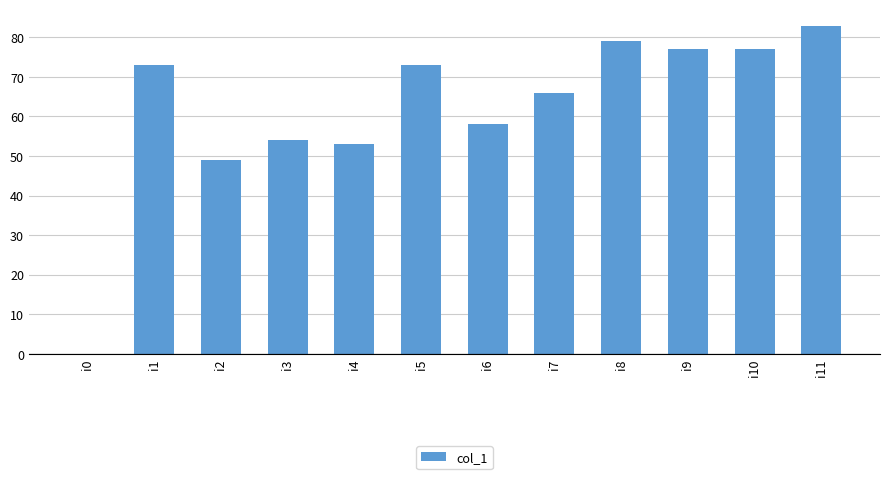

Approximately how many times larger is the value at i10 compared to i6?

1.3